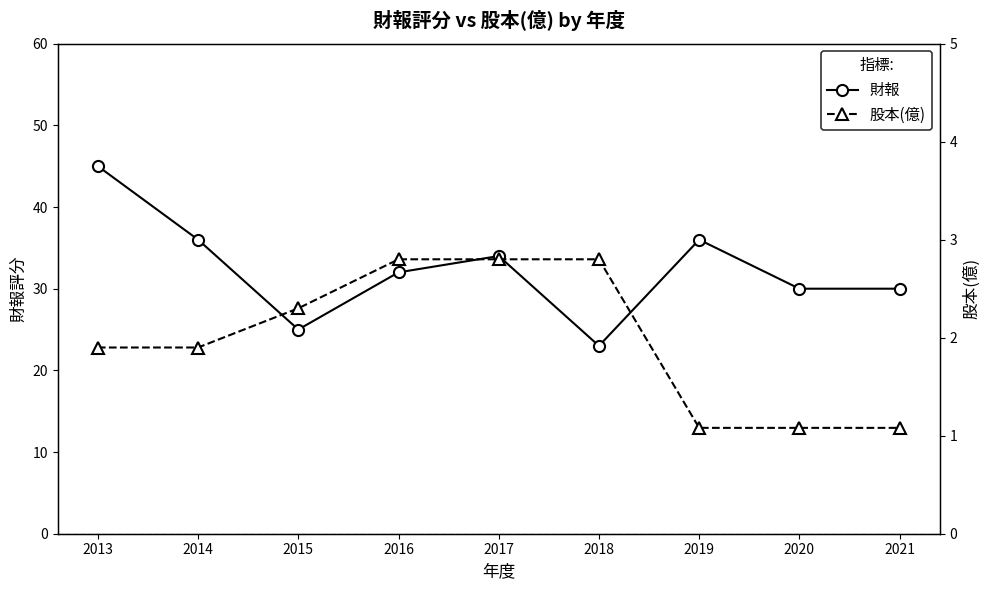

True or false: 財報 and 股本(億) intersect in this chart.

False